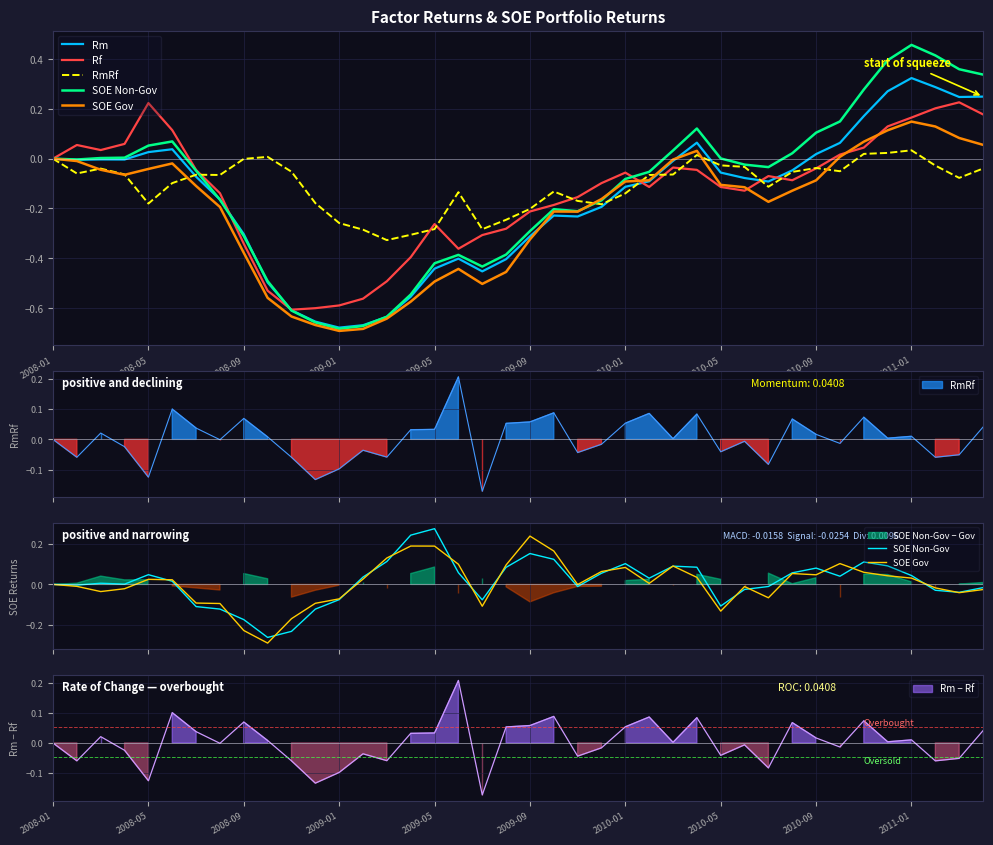

True or false: Rf and SOE Non-Gov cross at least once.

True